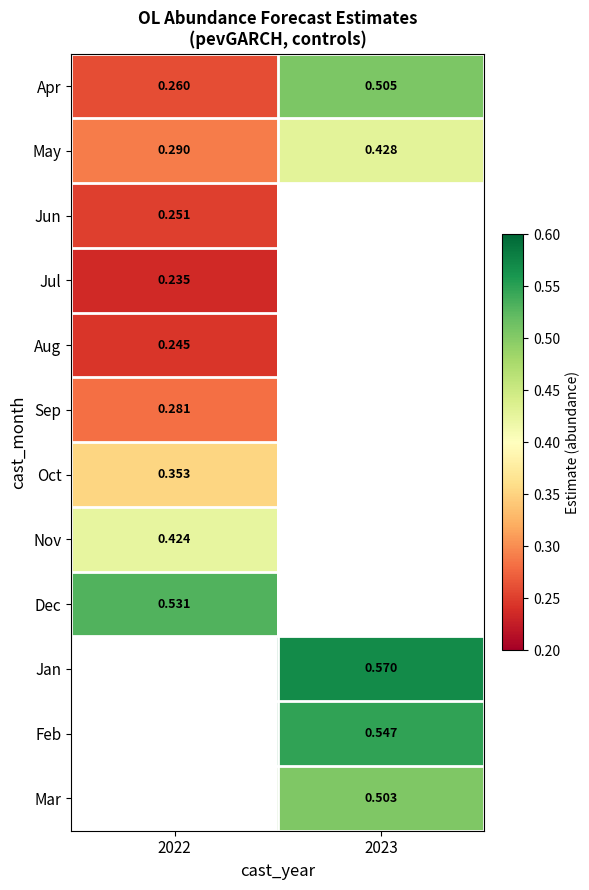

Is the value of Aug at 2022 greater than the value of Apr at 2023?

No